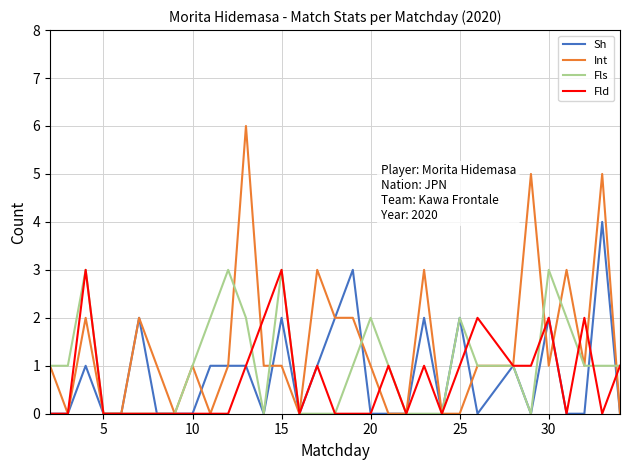

What is the highest value of the Sh series?

4